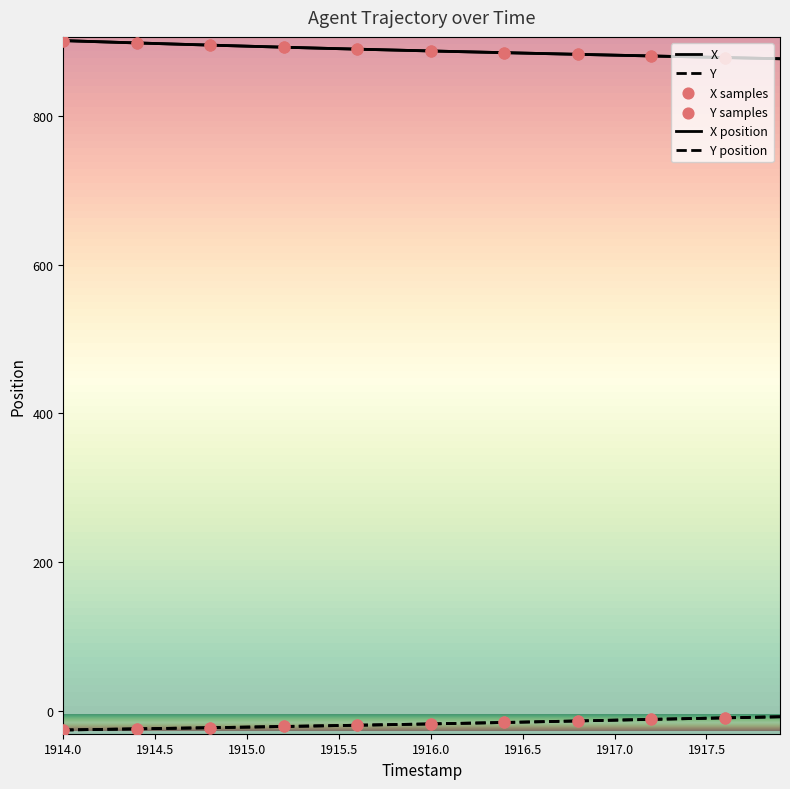

Which series has the largest total across all categories?

X